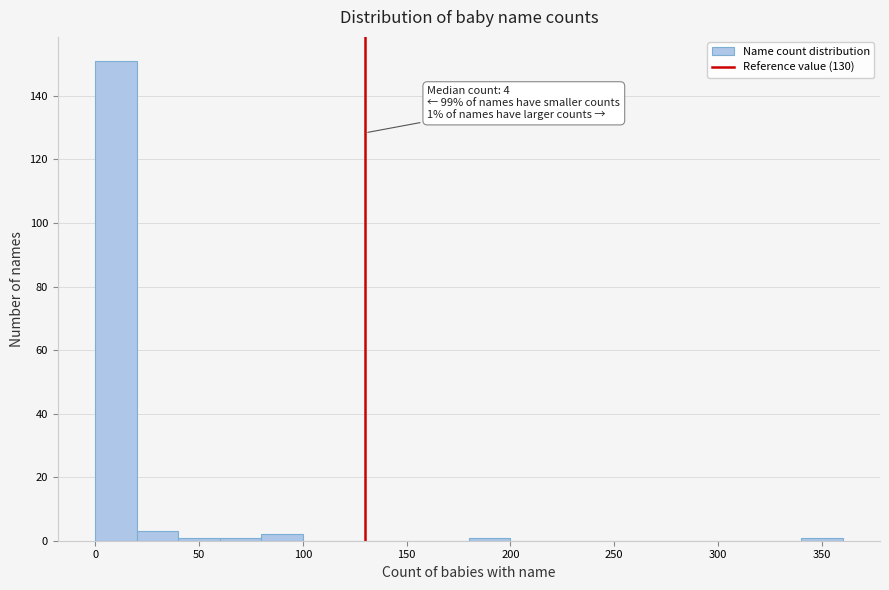

Which range on the x-axis has the tallest bar?

0 to 20